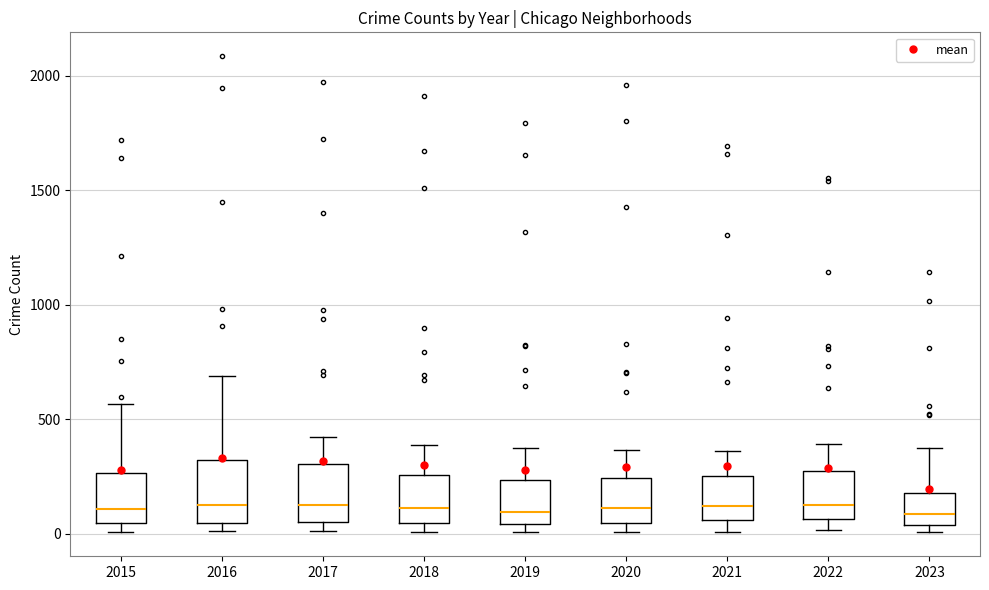

Reading left to right, read every box against the y-axis: the position of its median line, the range the box covers, and the ends of its whiskers. The values are not printed on the chart, so give them approximately, as read against the axis.

2015: median 100, box 50 to 250, whiskers 0 to 550
2016: median 150, box 50 to 300, whiskers 0 to 700
2017: median 100, box 50 to 300, whiskers 0 to 400
2018: median 100, box 50 to 250, whiskers 0 to 400
2019: median 100, box 50 to 250, whiskers 0 to 400
2020: median 100, box 50 to 250, whiskers 0 to 350
2021: median 100, box 50 to 250, whiskers 0 to 350
2022: median 100, box 50 to 250, whiskers 0 to 400
2023: median 100, box 50 to 200, whiskers 0 to 400